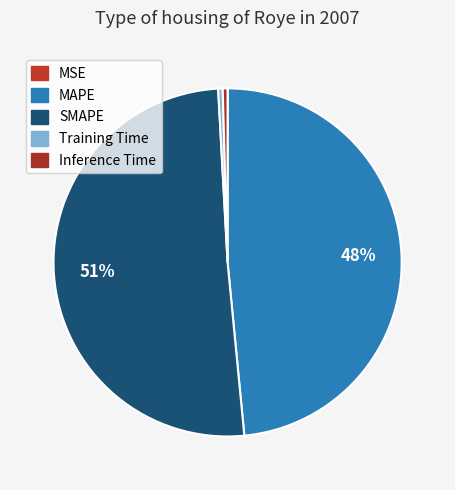

Which slice is the smallest?

MSE